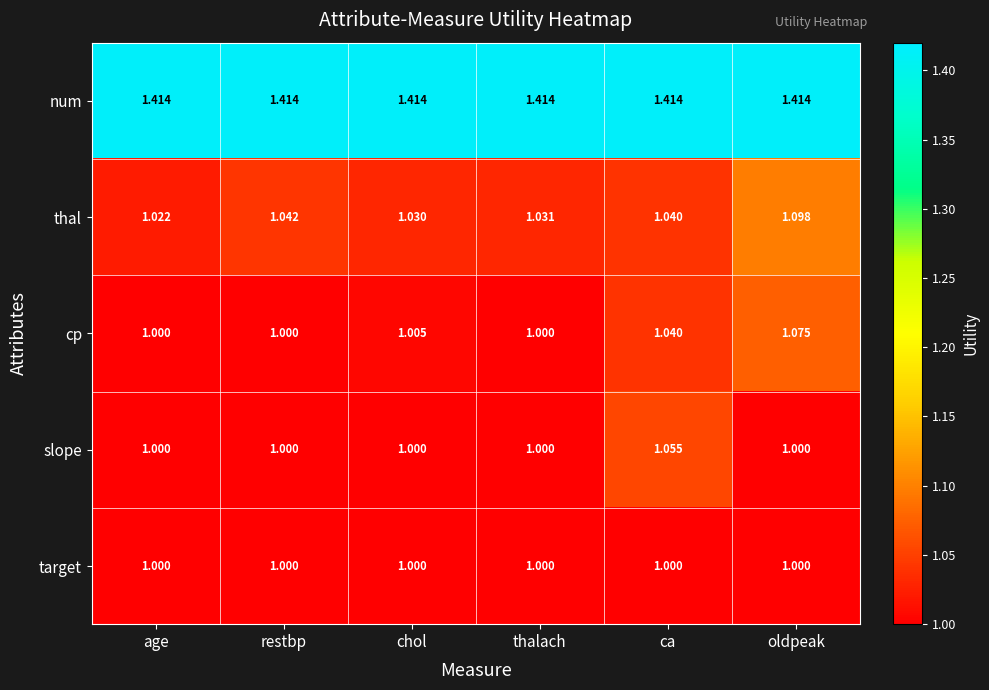

Which series changed the most between thalach and ca?

slope